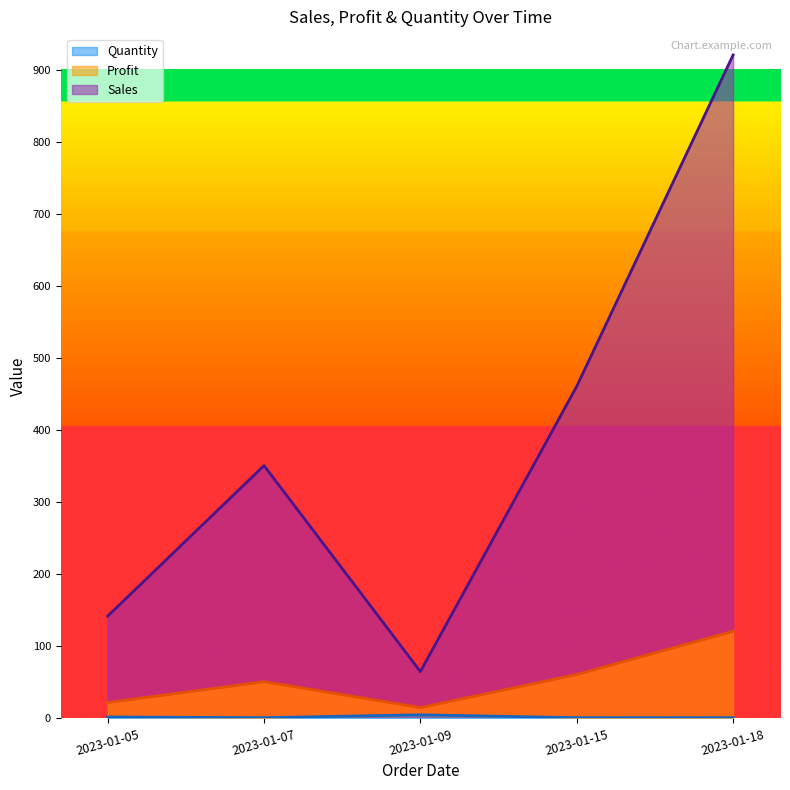

Reading left to right, transcribe all the data shown in this chart.

Sales: 2023-01-05=142	2023-01-07=351	2023-01-09=65	2023-01-15=461	2023-01-18=921
Profit: 2023-01-05=22	2023-01-07=51	2023-01-09=15	2023-01-15=61	2023-01-18=121
Quantity: 2023-01-05=2	2023-01-07=1	2023-01-09=5	2023-01-15=1	2023-01-18=1